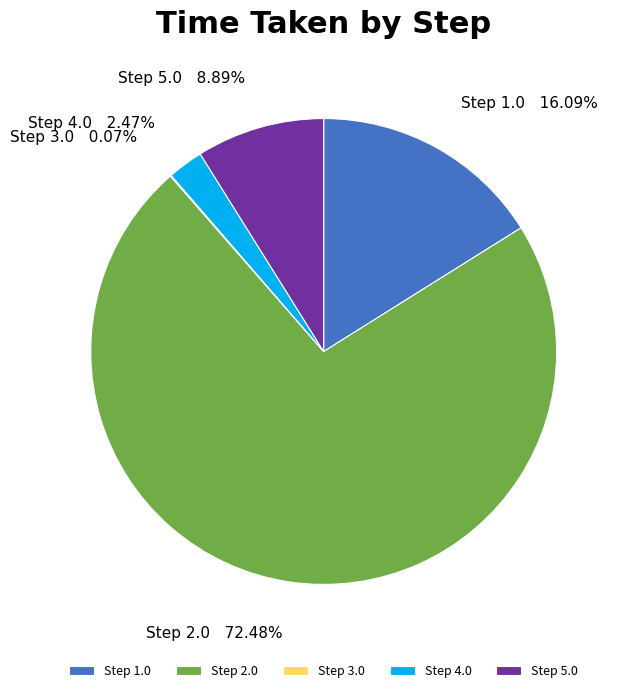

What is the largest slice in the pie chart?

Step 2.0